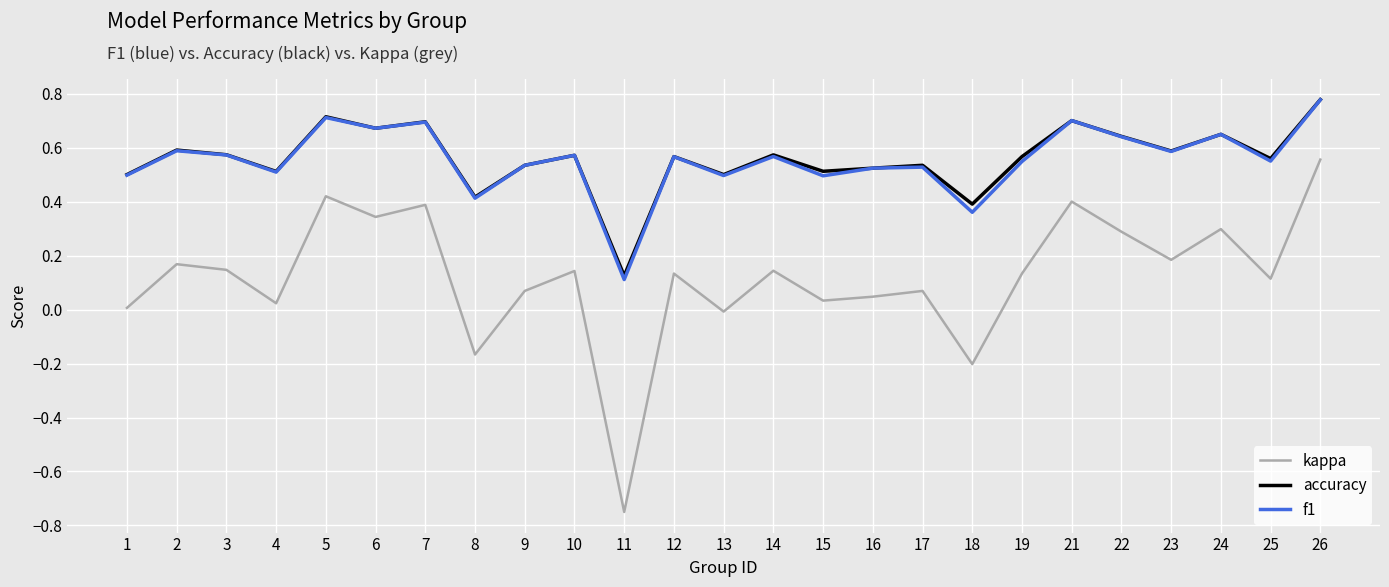

Is this an area chart (filled region under the line)?

No